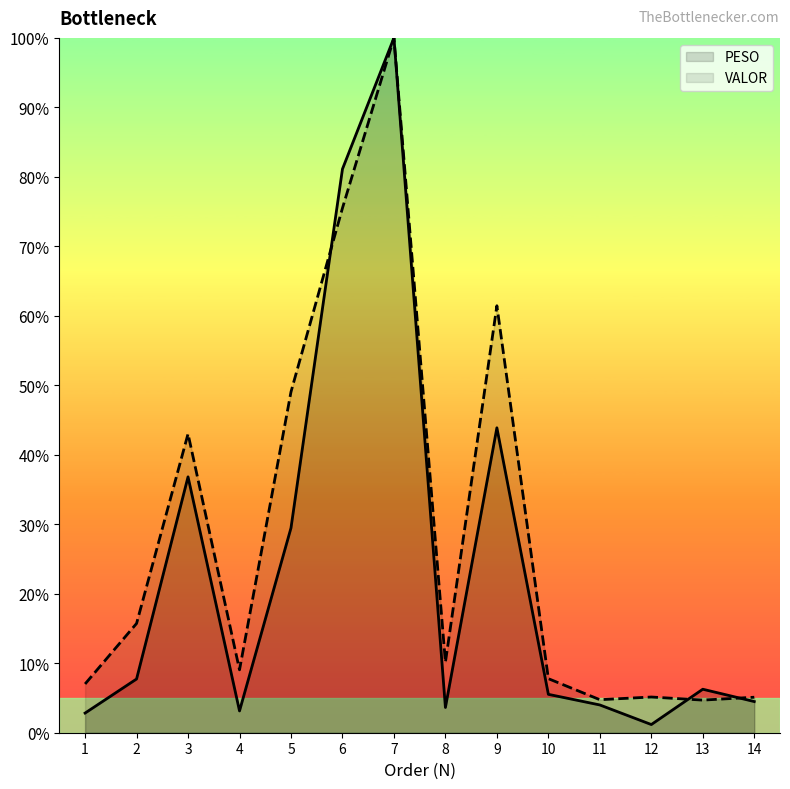

Reading right to left, what are all the values shown in this chart?

PESO: 14=0.0	13=0.1	12=0.0	11=0.0	10=0.1	9=0.4	8=0.0	7=1.0	6=0.8	5=0.3	4=0.0	3=0.4	2=0.1	1=0.0
VALOR: 14=0.1	13=0.0	12=0.1	11=0.0	10=0.1	9=0.6	8=0.1	7=1.0	6=0.8	5=0.5	4=0.1	3=0.4	2=0.2	1=0.1